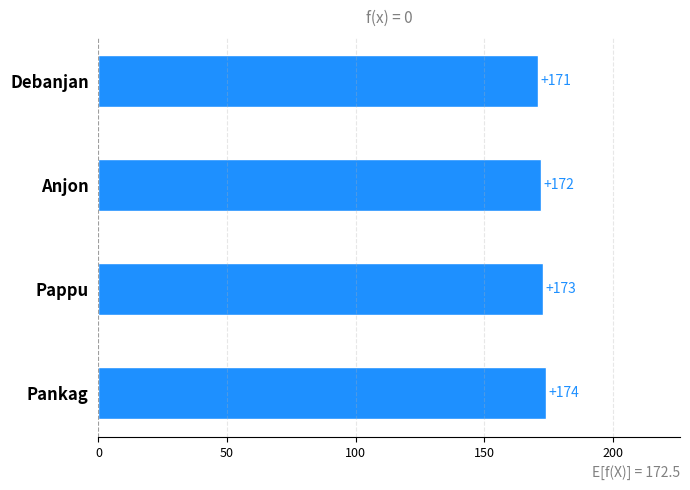

What is the smallest value displayed?

171